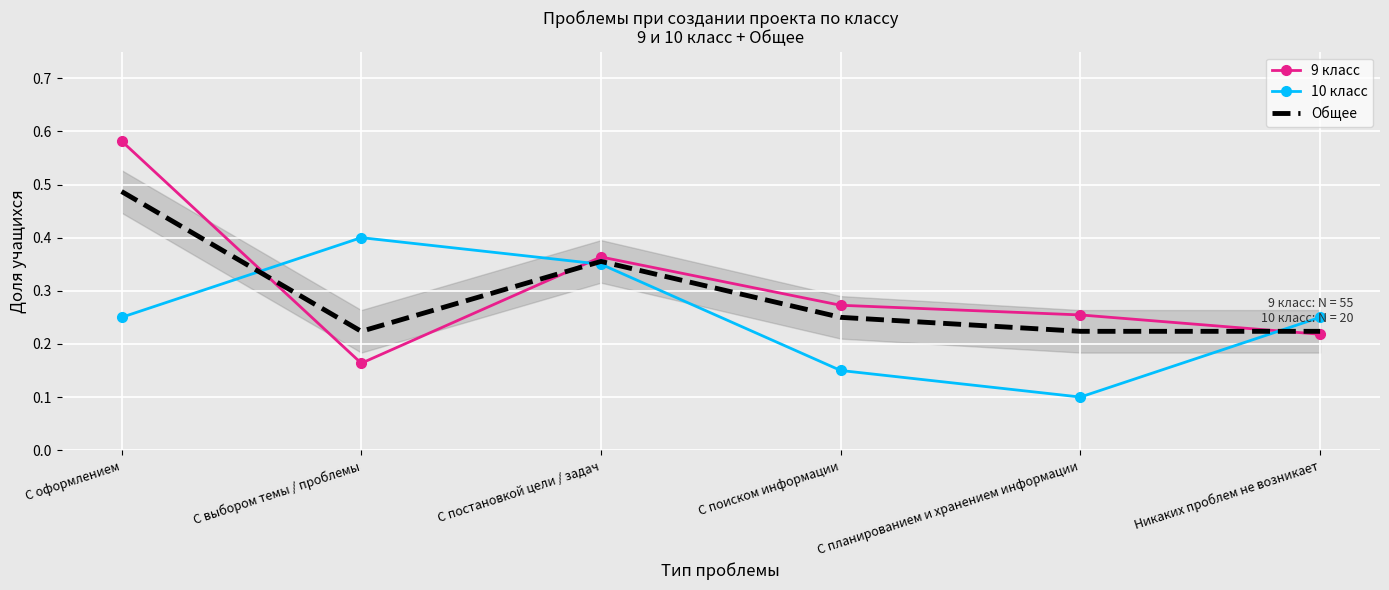

Count the 9 класс values in the range 0 to 1.

6